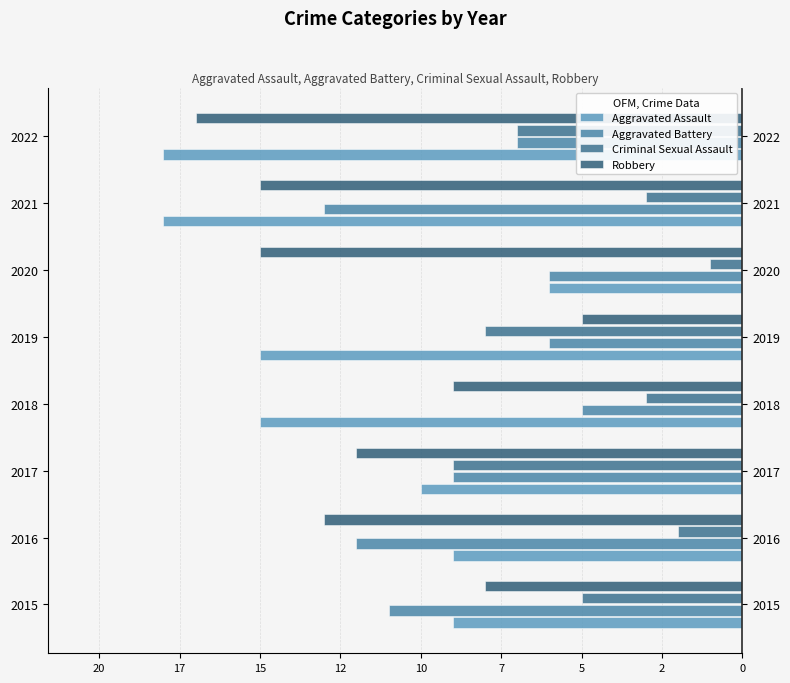

At how many categories does at least one series exceed -12?

8